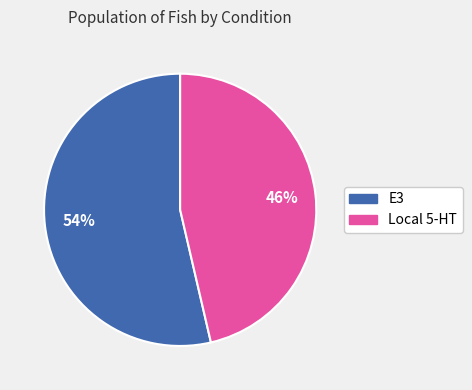

To the nearest percent, what is the combined percentage of Local 5-HT and E3?

100%